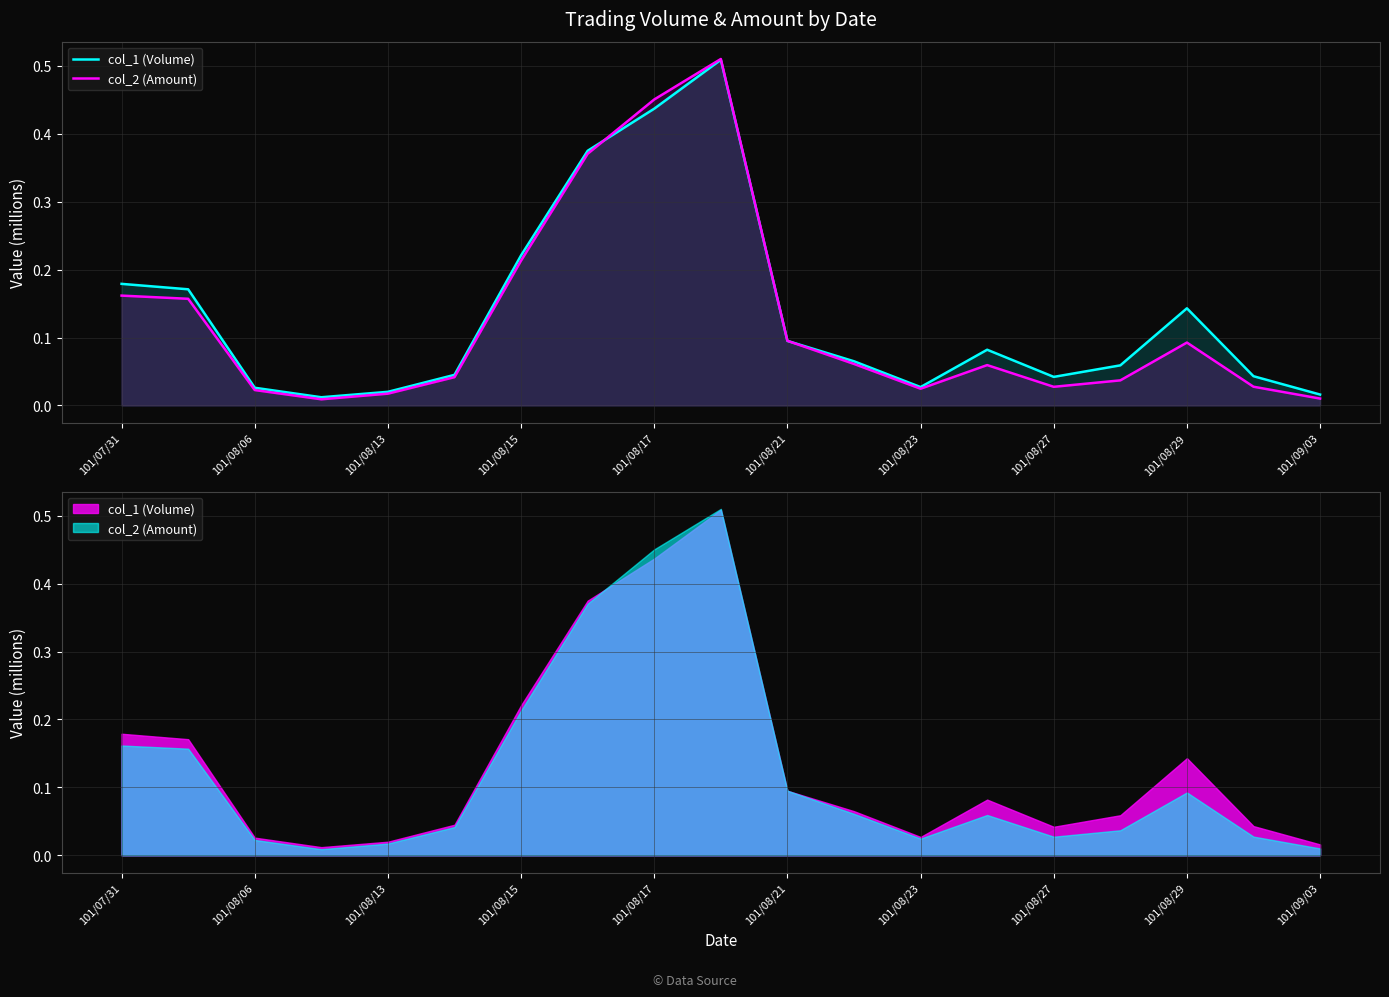

True or false: col_2 (Amount) and col_1 (Volume) intersect in this chart.

True